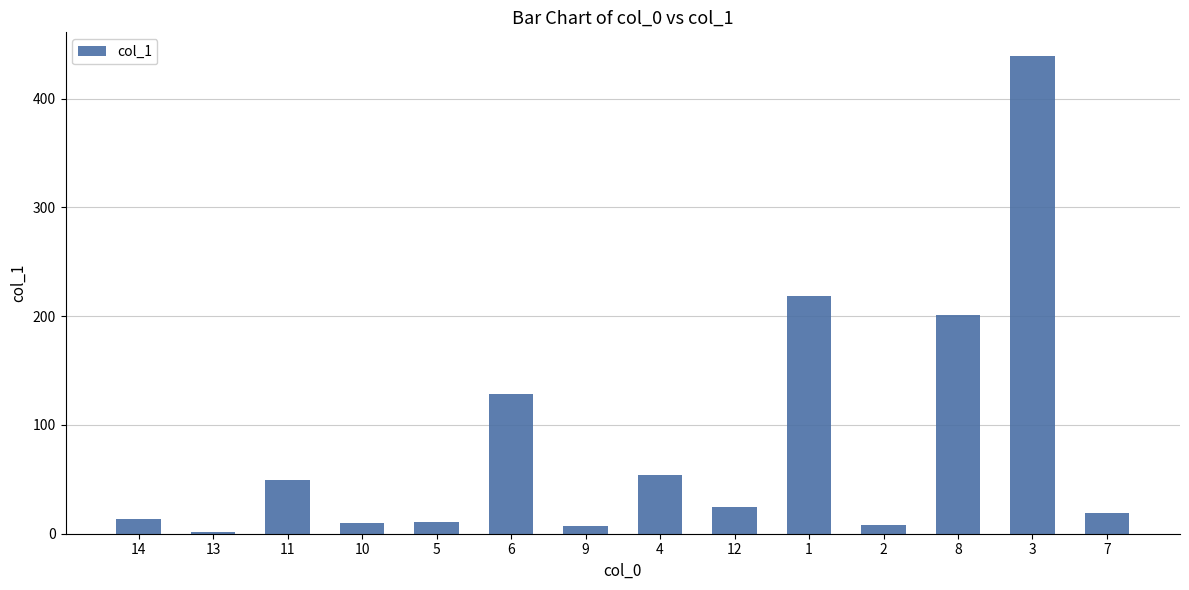

Are the bars horizontal?

No